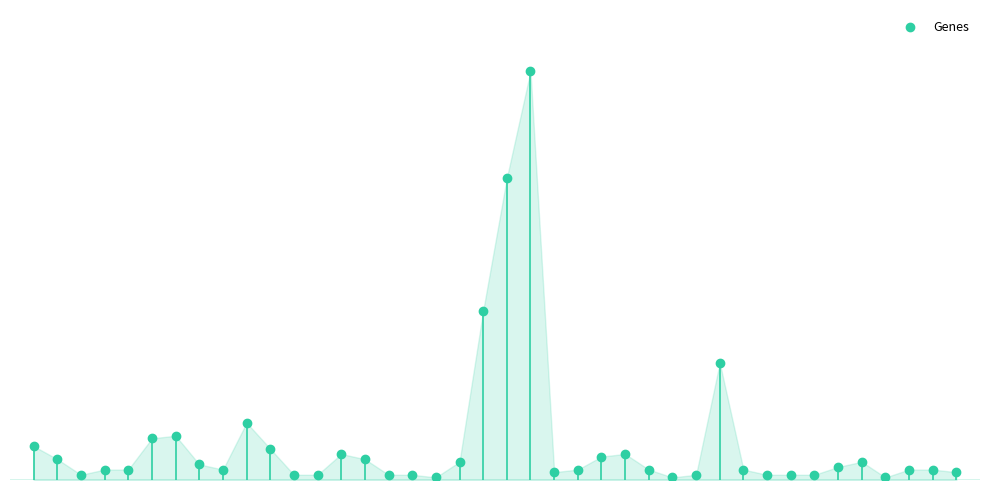

Is it true that the value at 13 is 10?

True